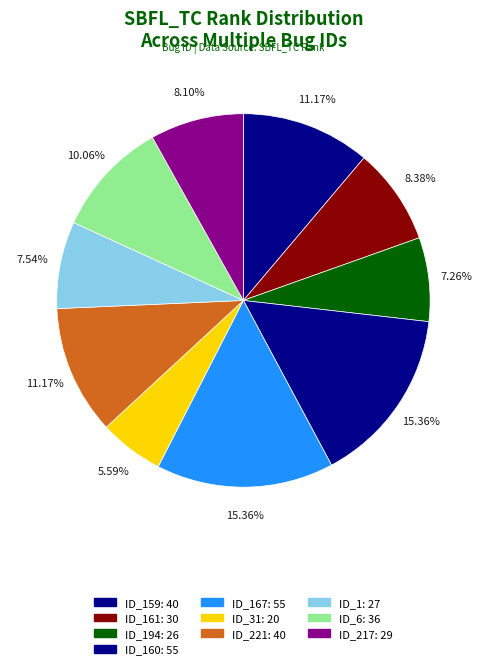

Is there a majority slice in this chart?

No